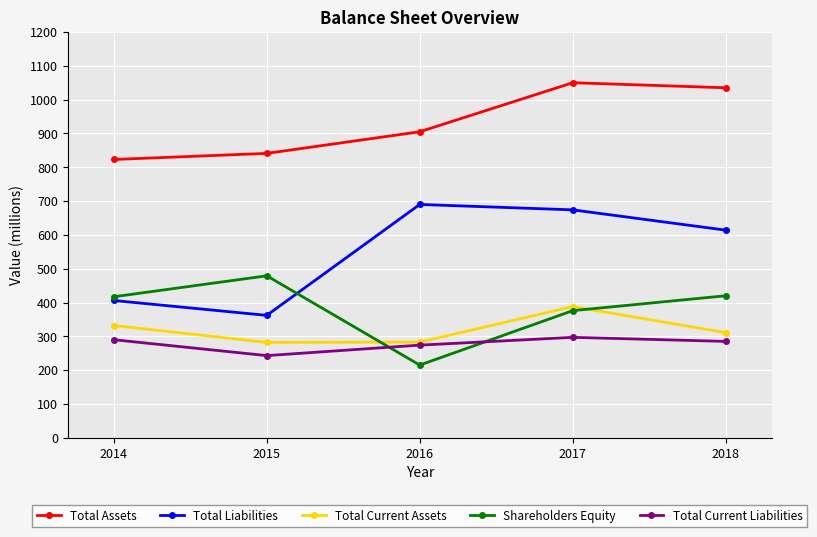

Is it true that Total Current Assets equals 102 at 2016?

False